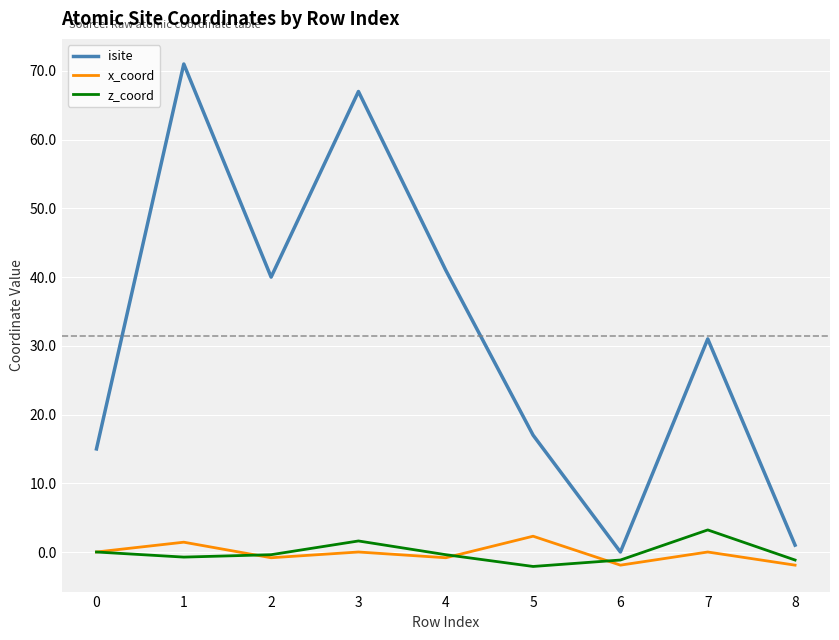

What is the total value across all series at 5?

17.2